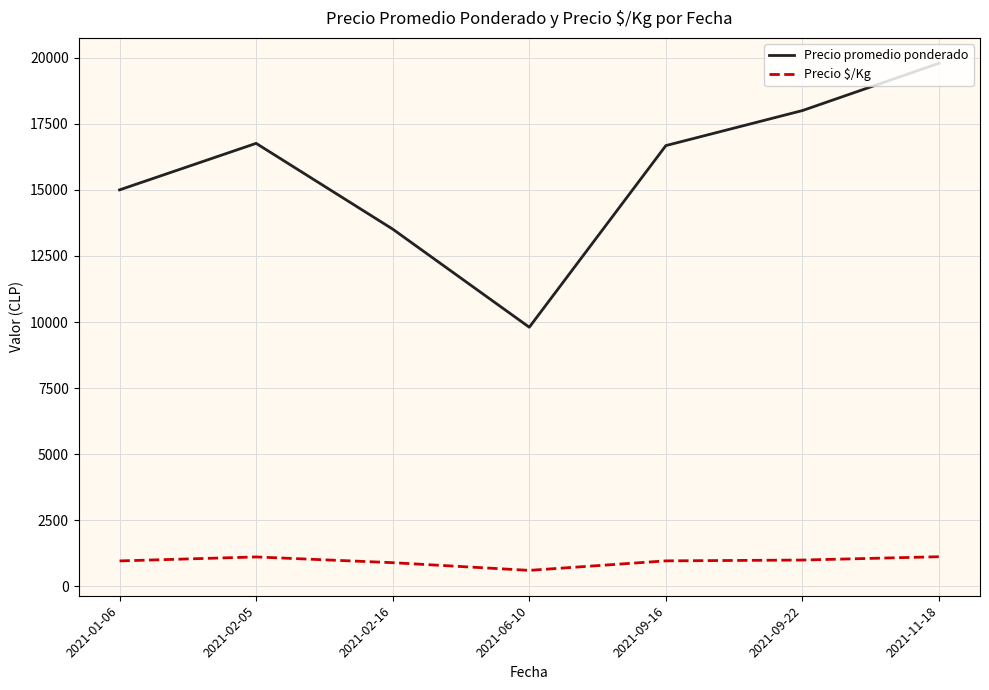

What is the total value across all series at 2021-09-16?

17644.2